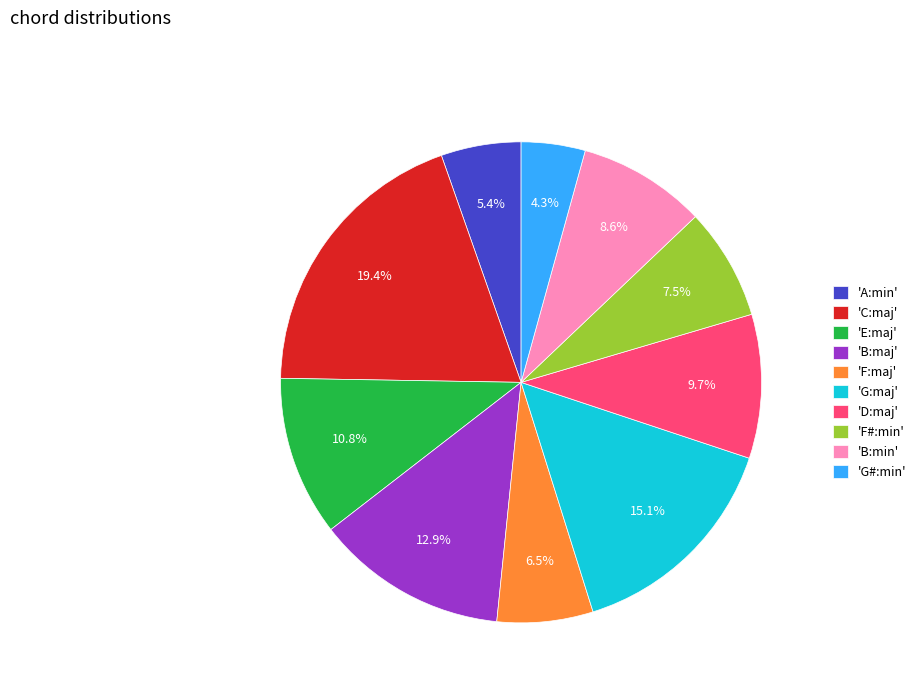

How many slices are in this pie chart?

10